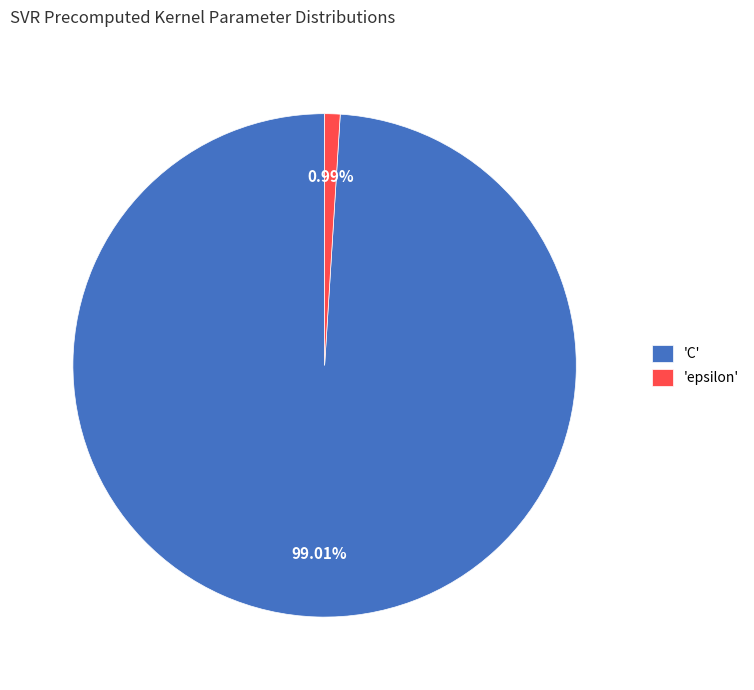

Which category accounts for the majority?

'C'